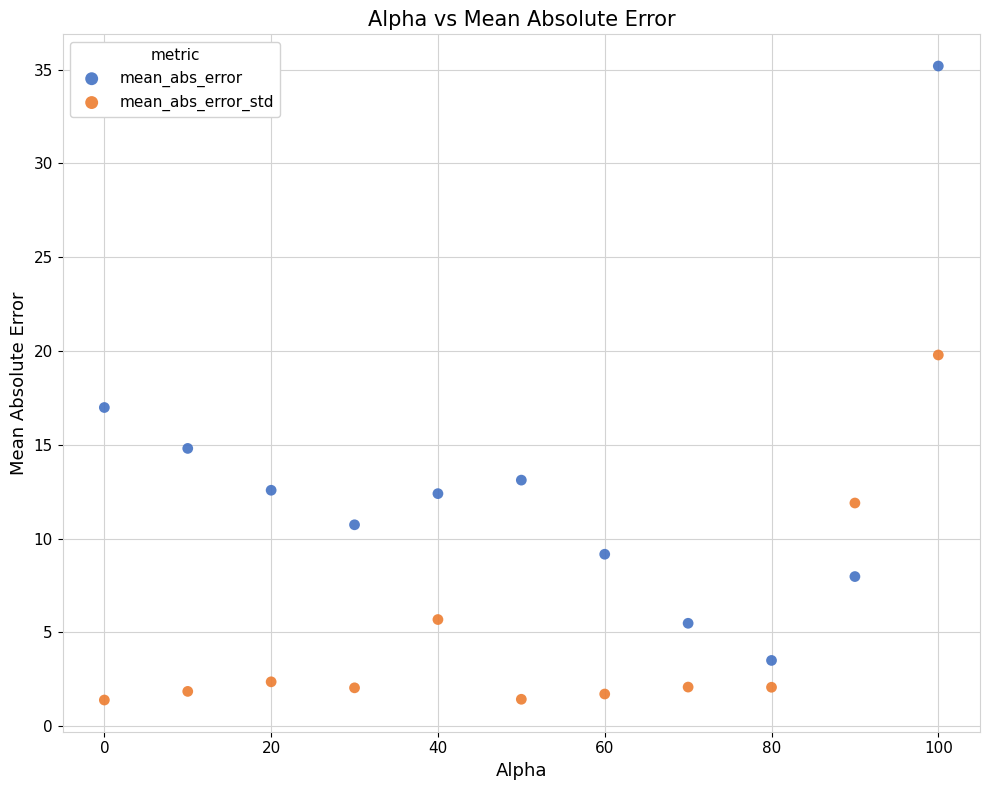

What is the X range (max minus min) for the scatter plot?

100.0